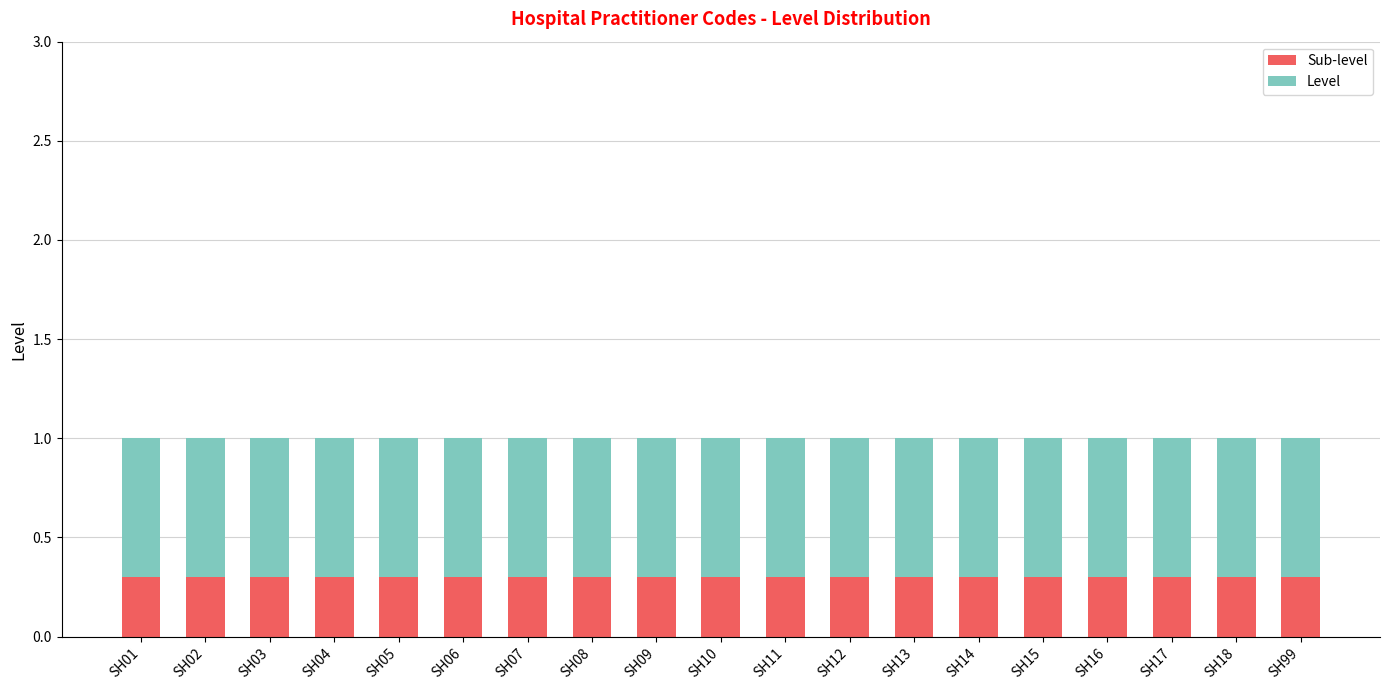

What is the average value of the Sub-level series?

0.3